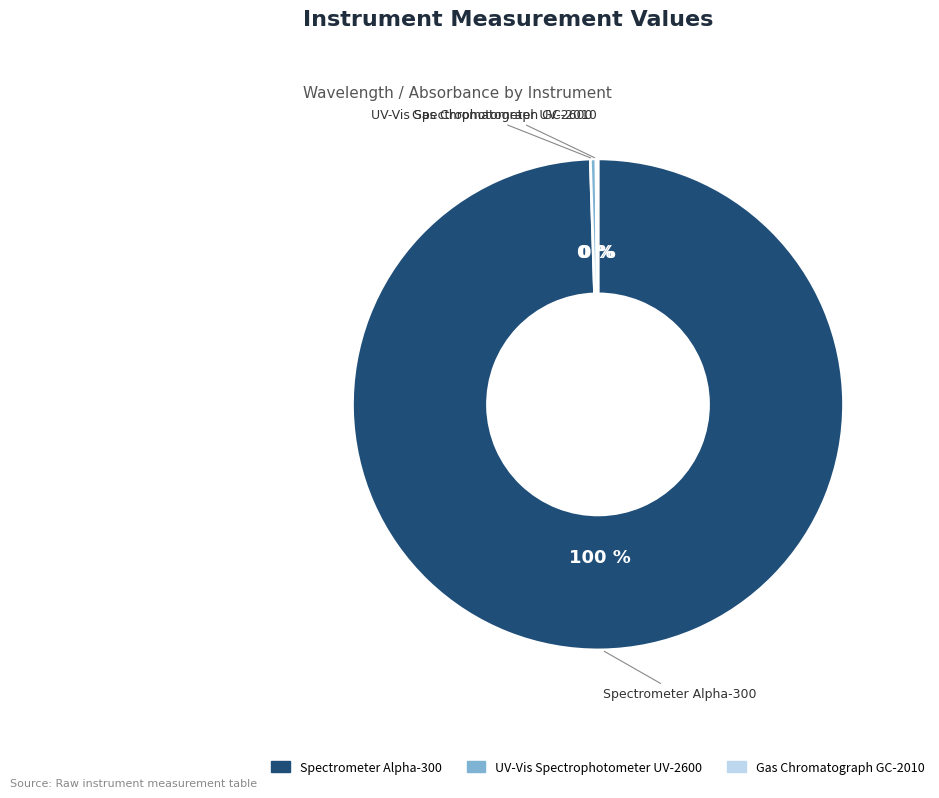

Between Spectrometer Alpha-300 and UV-Vis Spectrophotometer UV-2600, which is larger?

Spectrometer Alpha-300